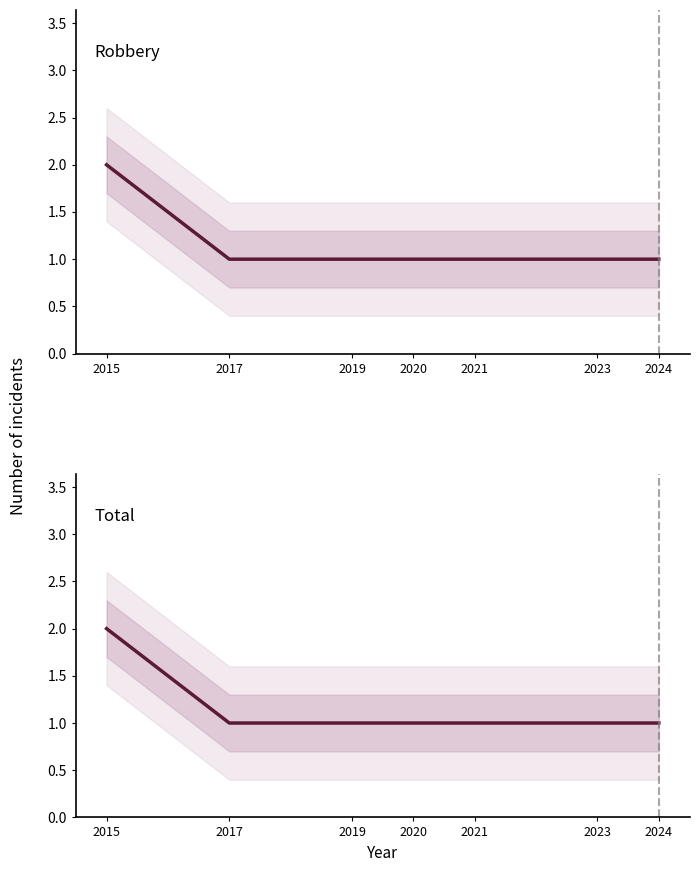

True or false: Total has more than 1 points higher than both neighbors.

False